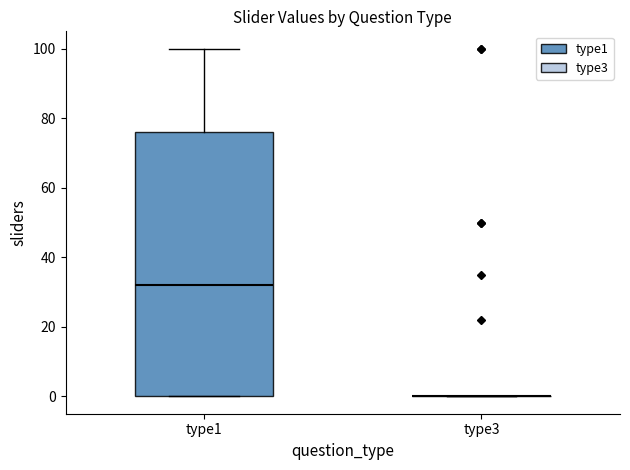

Where is the upper edge of the box for type1 on the y-axis? The values are not printed on the chart, so give them approximately, as read against the axis.

76